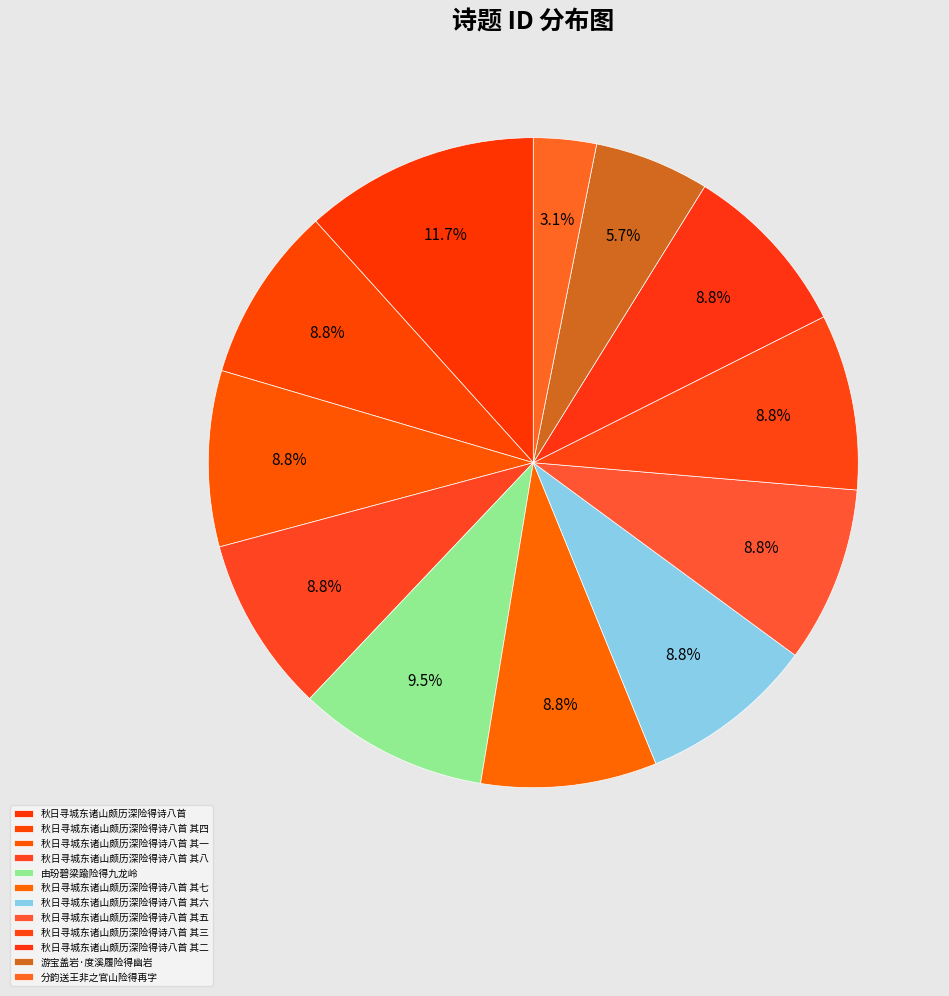

The 秋日寻城东诸山颇历深险得诗八首 其六 slice represents 1% of the pie. True or false?

False